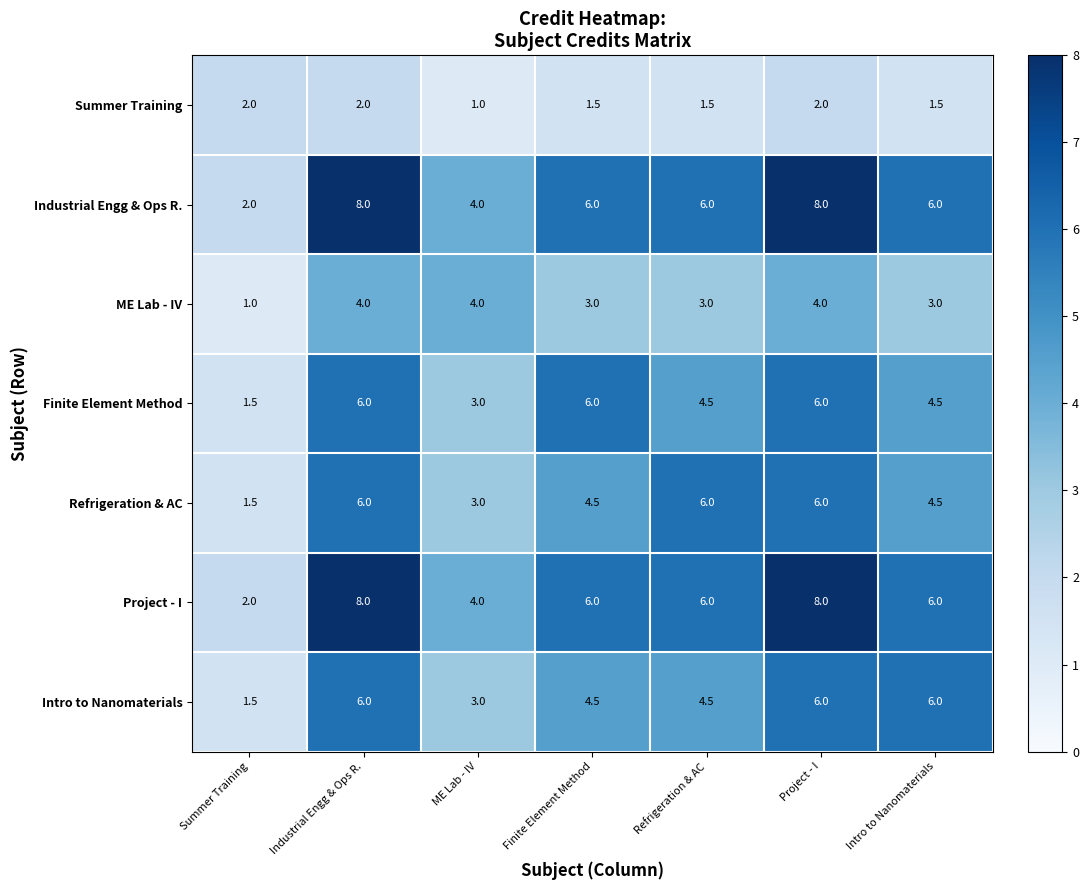

How many categories are shown in the chart?

7